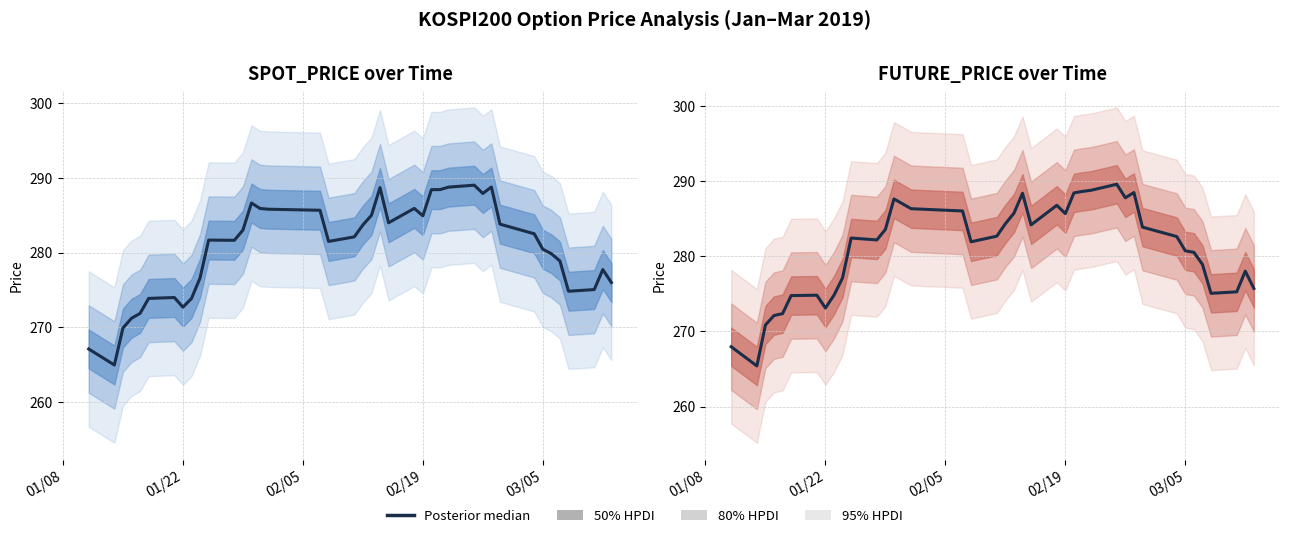

Is the value of Posterior median (Spot) at 34 greater than the value of Posterior median (Future) at 12?

No